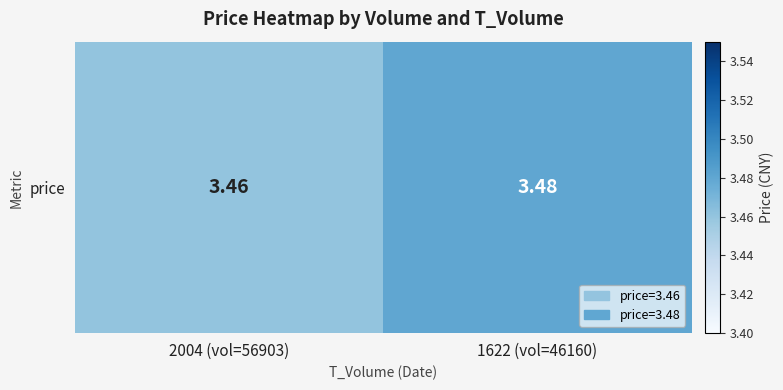

What is the sum of the values at 2004 (vol=56903) and 1622 (vol=46160)?

6.9